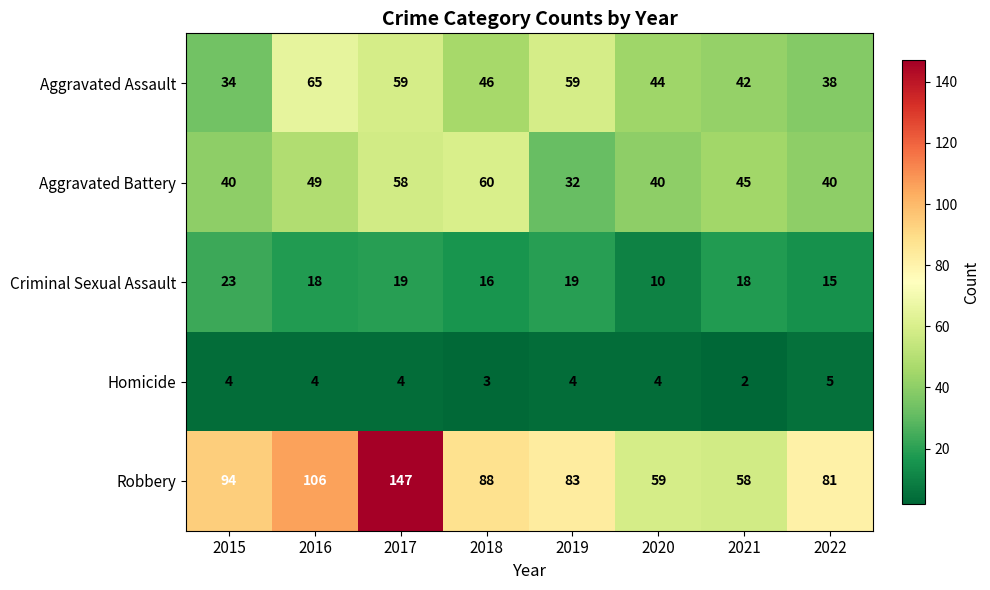

At how many categories does at least one series exceed 14?

8